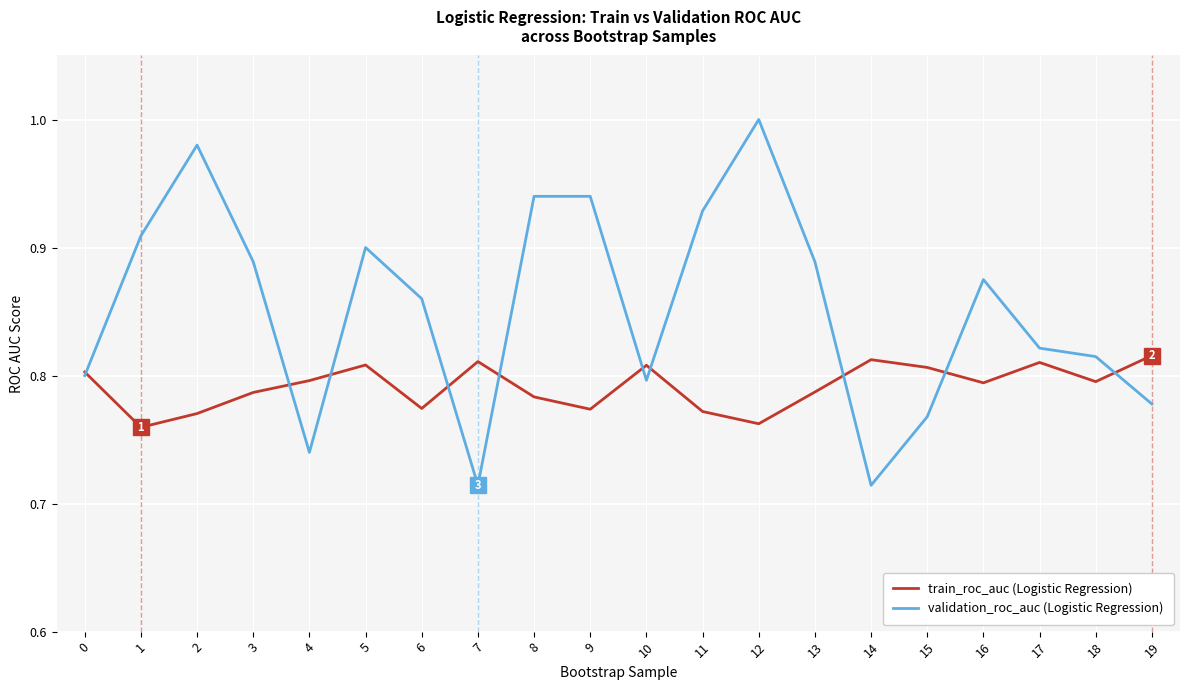

List the series in order of their peak value, highest first.

validation_roc_auc (Logistic Regression), train_roc_auc (Logistic Regression)